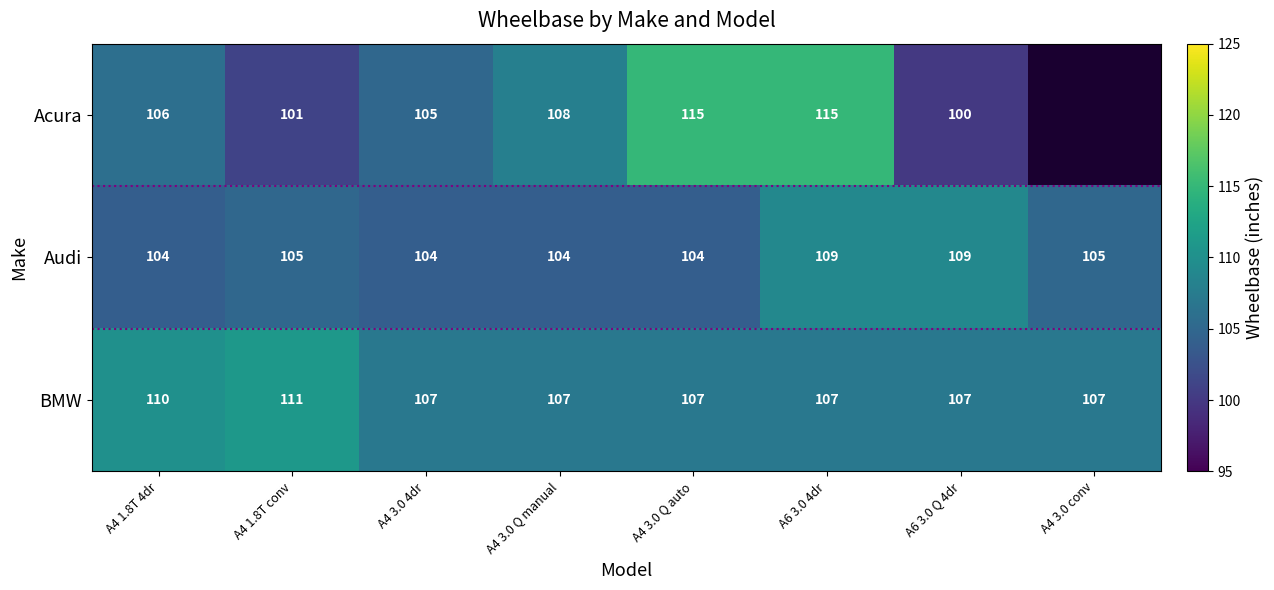

What is the minimum value for Audi?

104